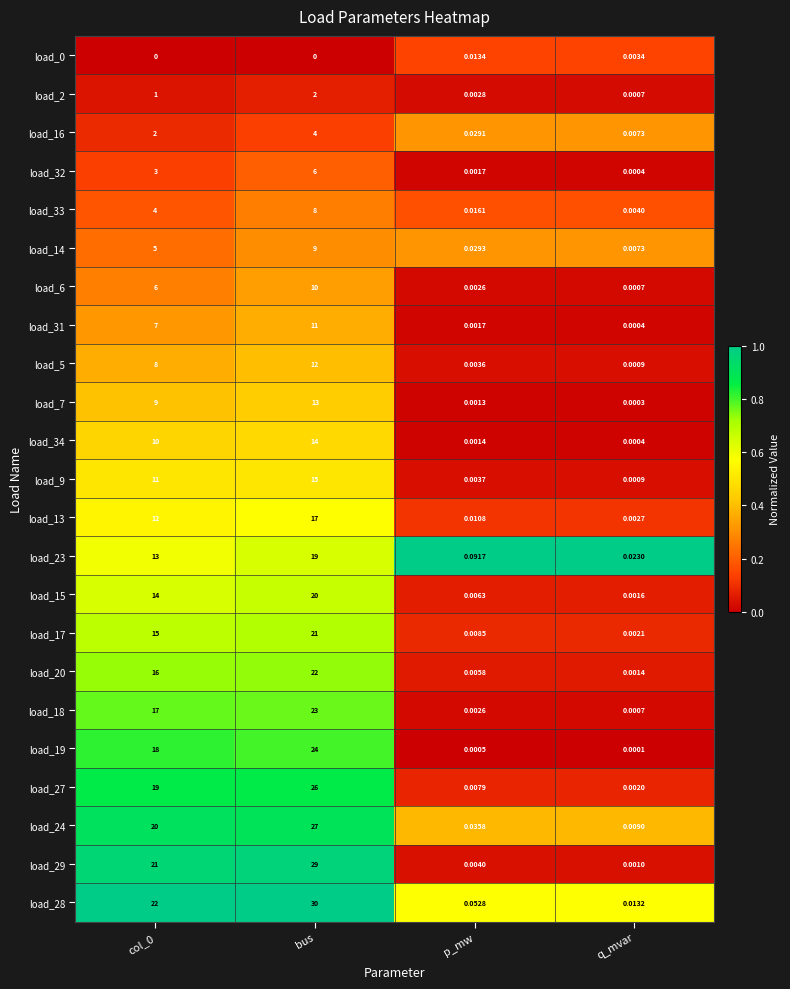

Which series has the largest total across all categories?

load_28